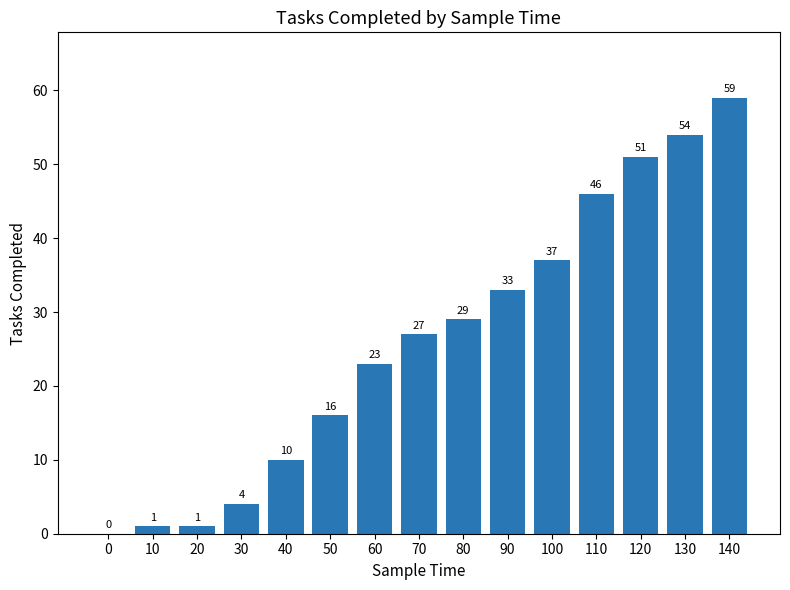

Count the number of categories in the chart.

15